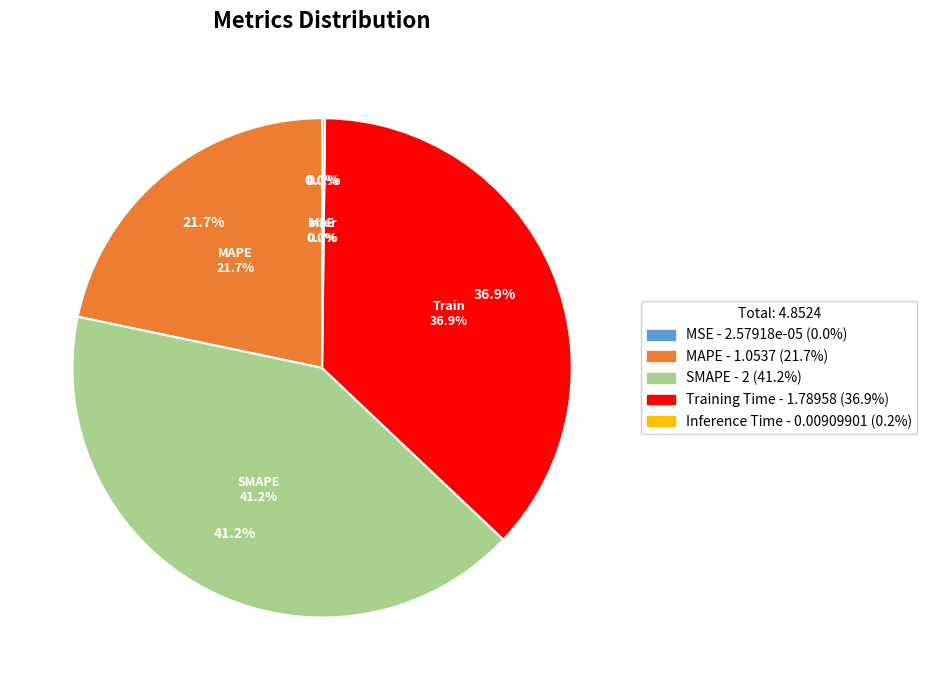

Which slice is the smallest?

MSE